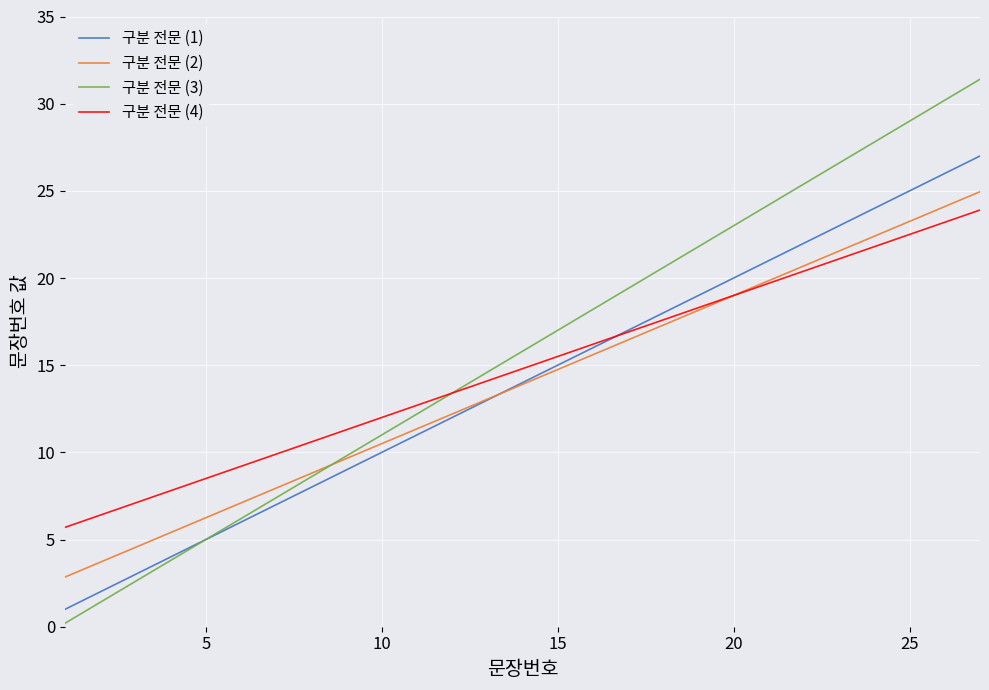

Which series has the widest spread of values?

구분 전문 (3)